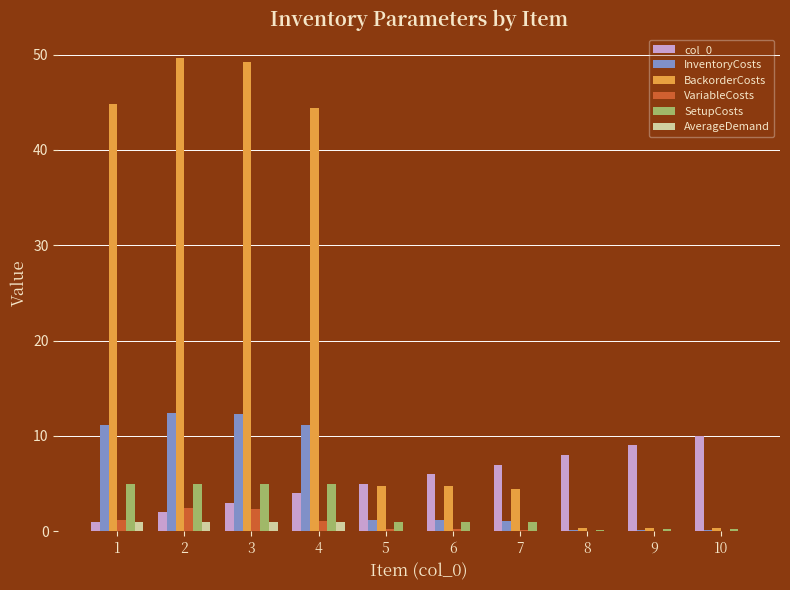

The BackorderCosts series shows 4.8 at 5. True or false?

True